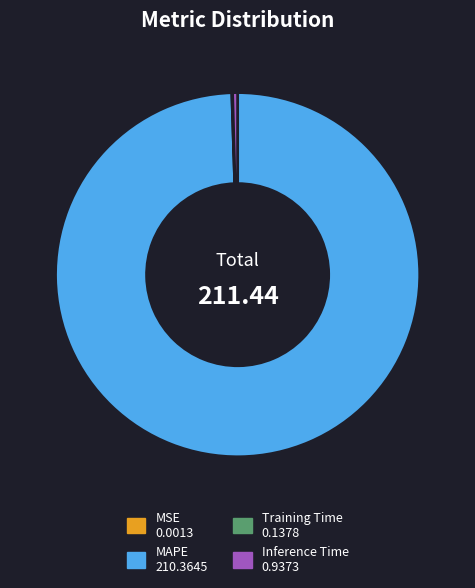

Between MAPE and Inference Time, which is larger?

MAPE